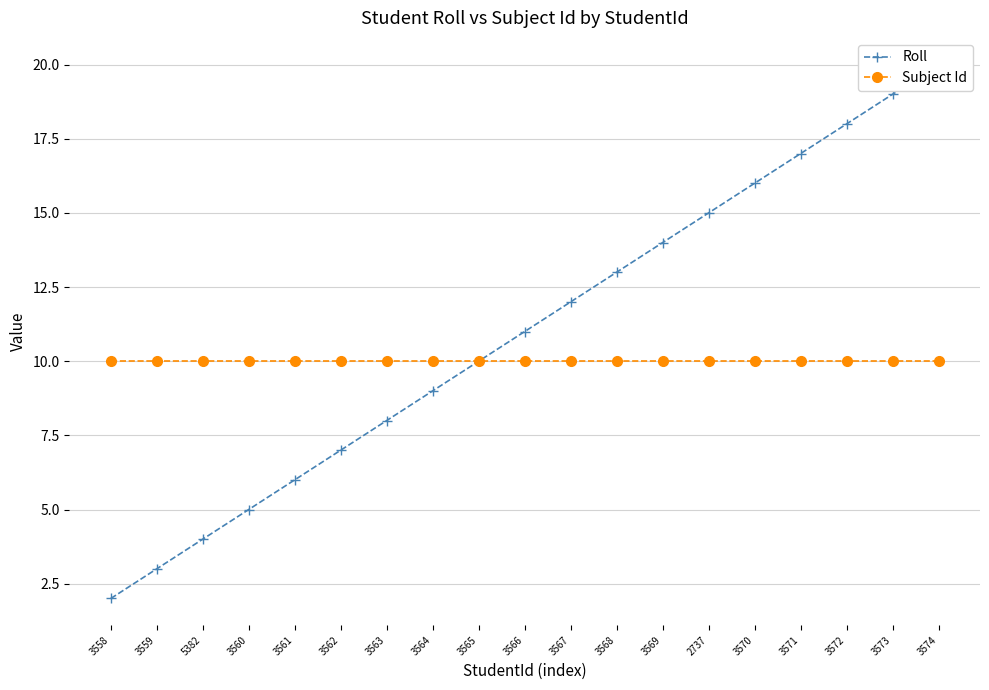

List the labels in order of Roll value, largest first.

3574, 3573, 3572, 3571, 3570, 2737, 3569, 3568, 3567, 3566, 3565, 3564, 3563, 3562, 3561, 3560, 5382, 3559, 3558